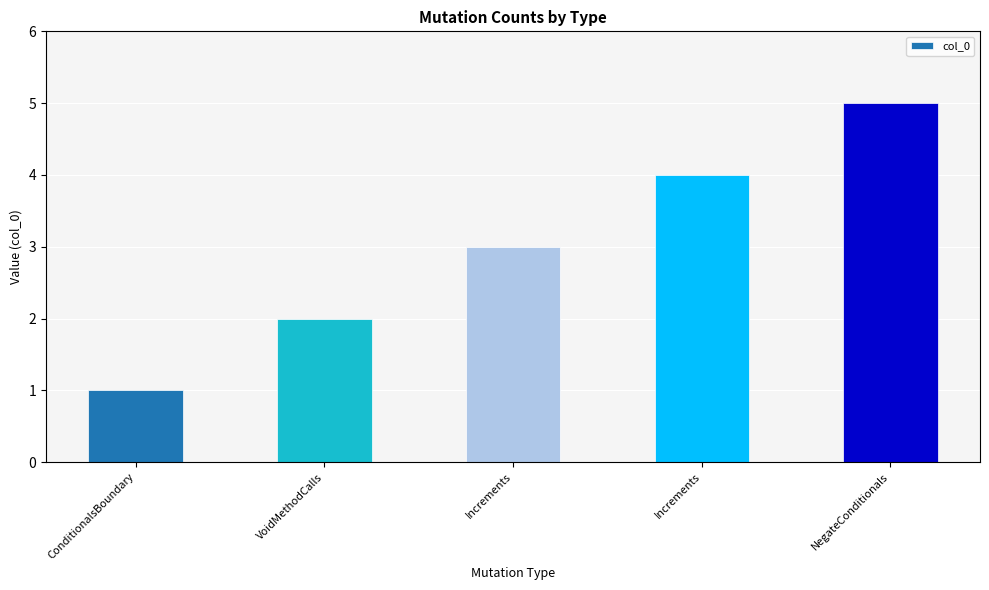

Is it true that the value at VoidMethodCalls is 3?

False